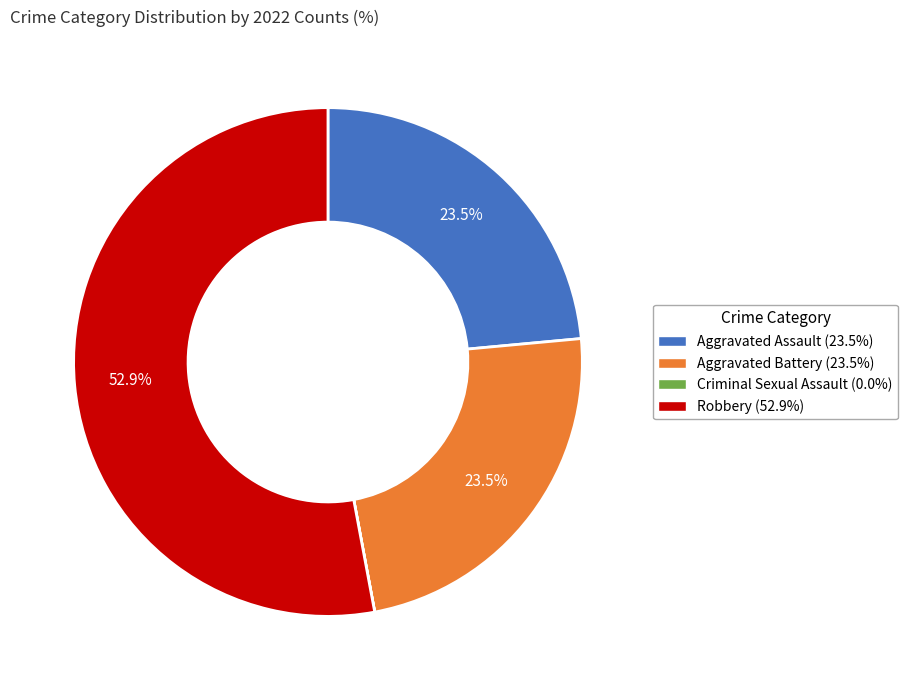

Does any single category account for the majority?

Yes